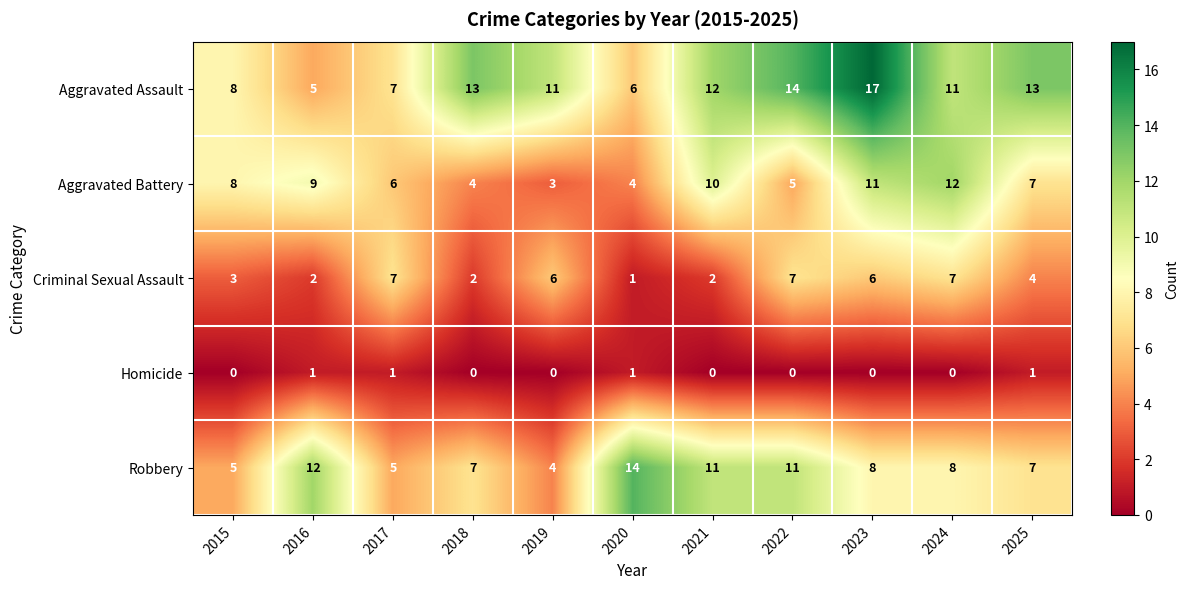

The value of Homicide at 2024 is 1. True or false?

False